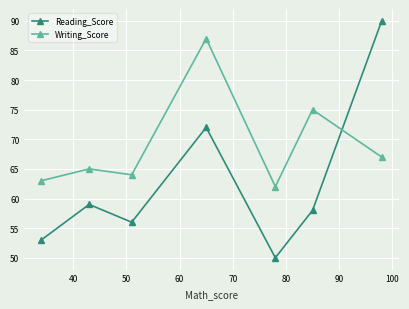

Rank the series by their average value, from highest to lowest.

Writing_Score, Reading_Score